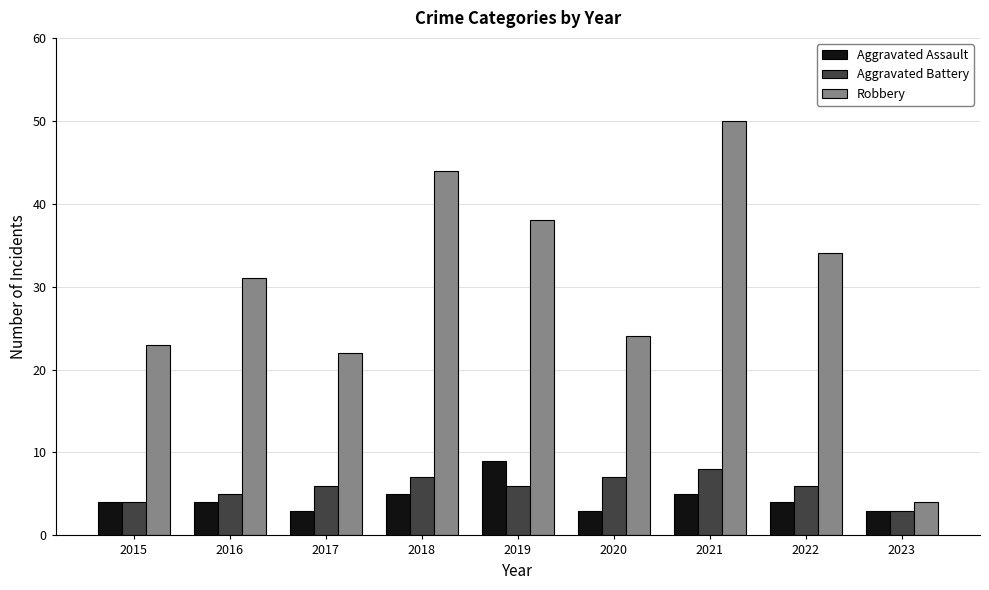

The value of Aggravated Assault at 2019 is 15. True or false?

False